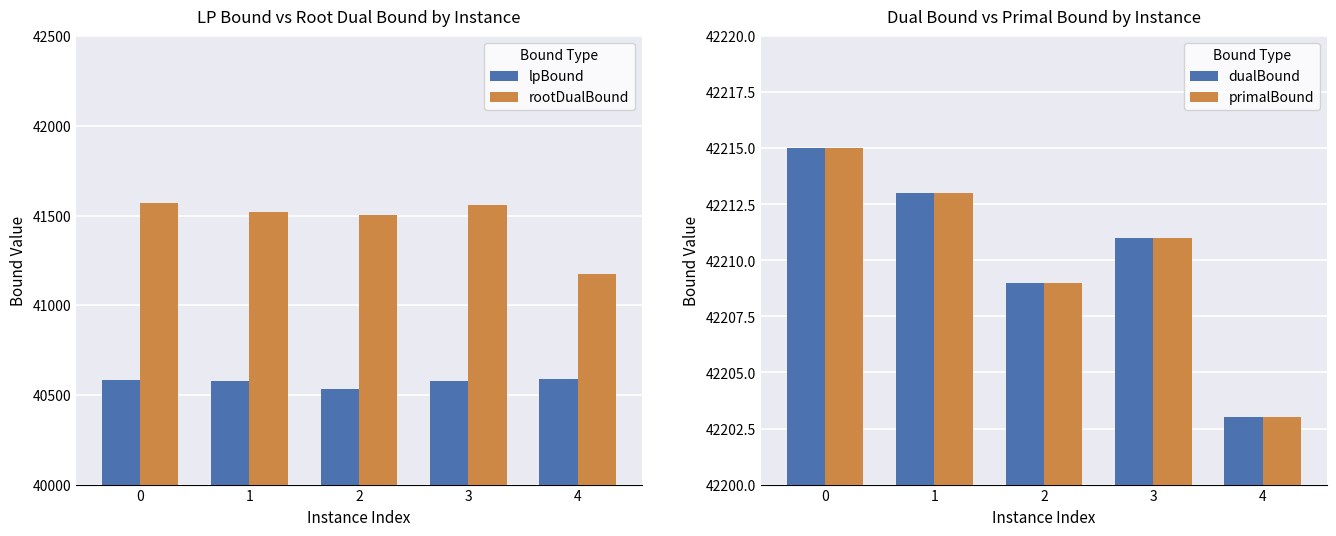

What is the value of the primalBound bar at the 1st from the left?

42215